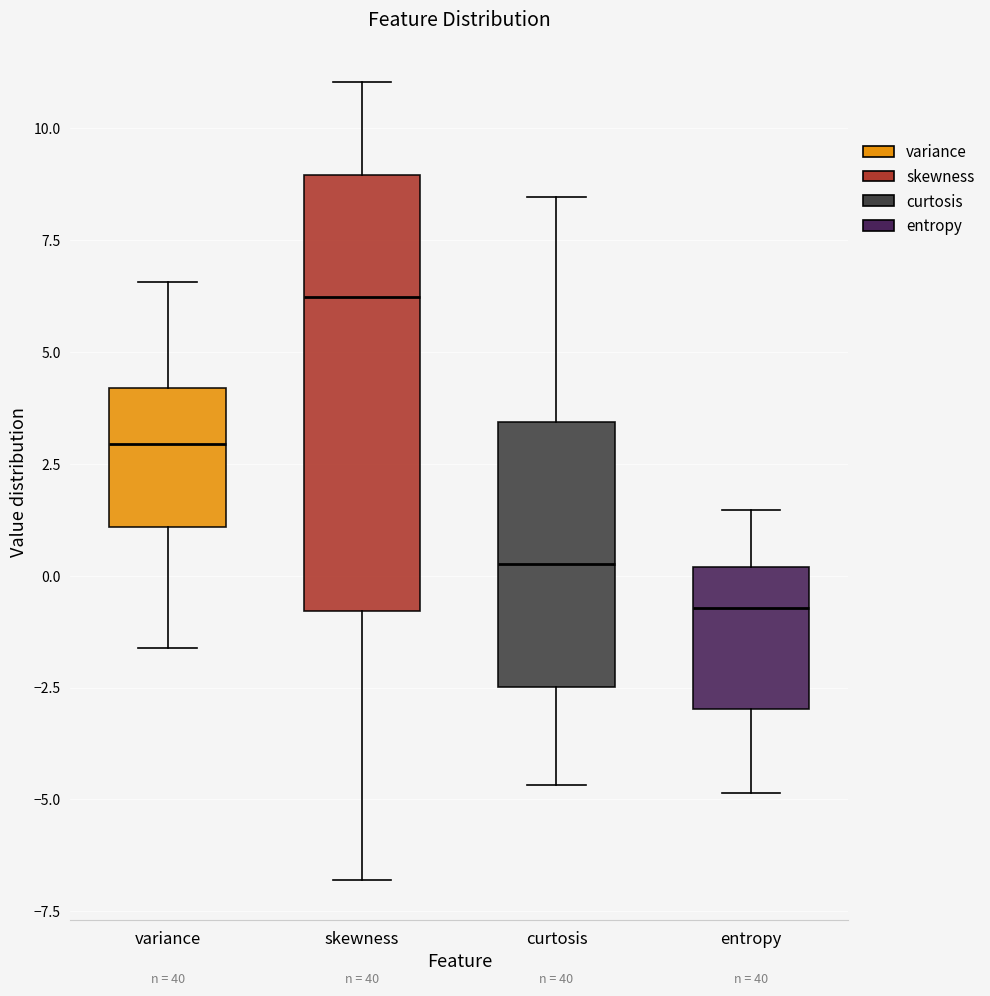

Where is the upper edge of the box for entropy on the y-axis? The values are not printed on the chart, so give them approximately, as read against the axis.

0.0